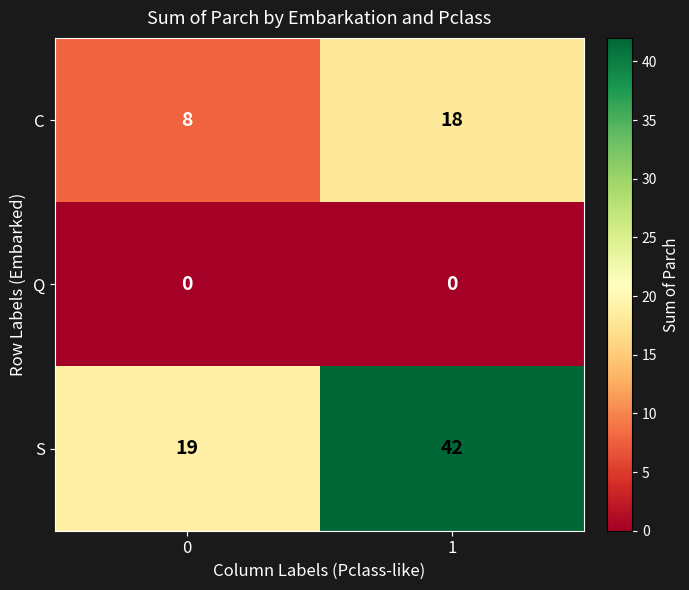

Rank the series by their average value, from highest to lowest.

S, C, Q